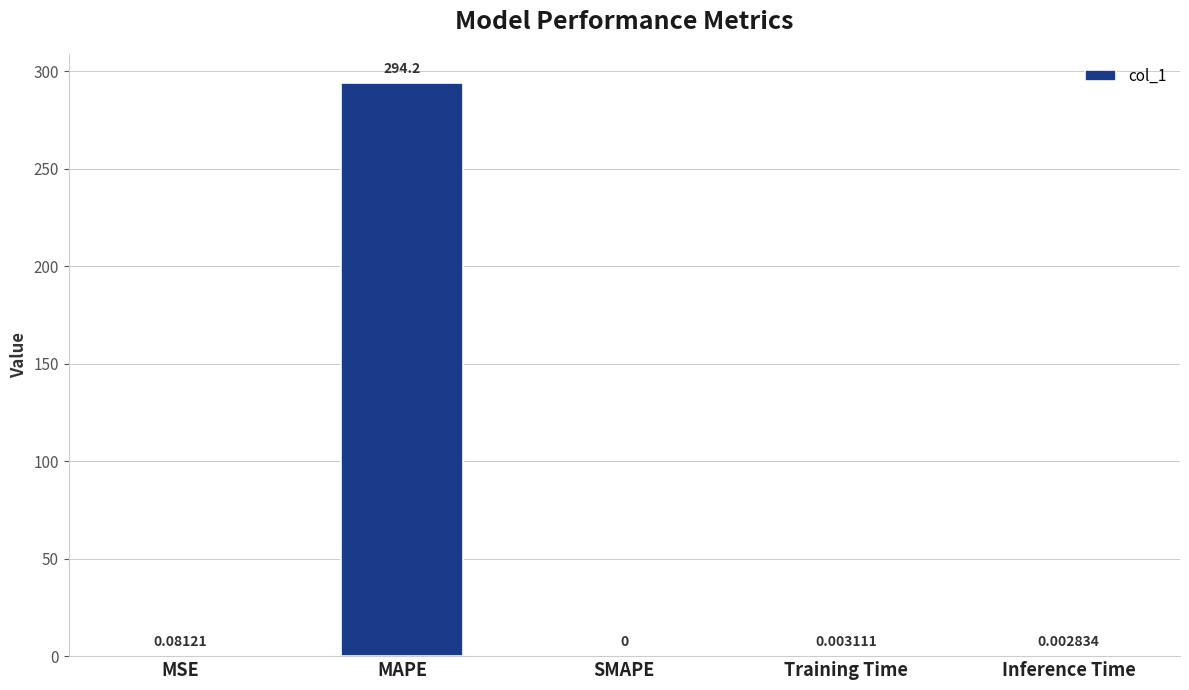

Which category has the highest value across all series?

MAPE